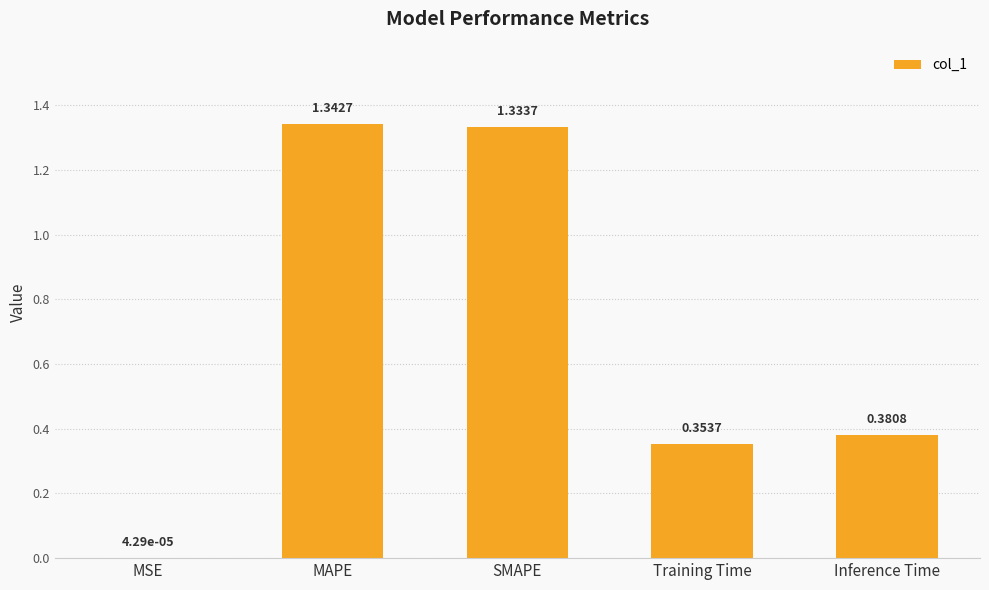

What is the average value?

0.7